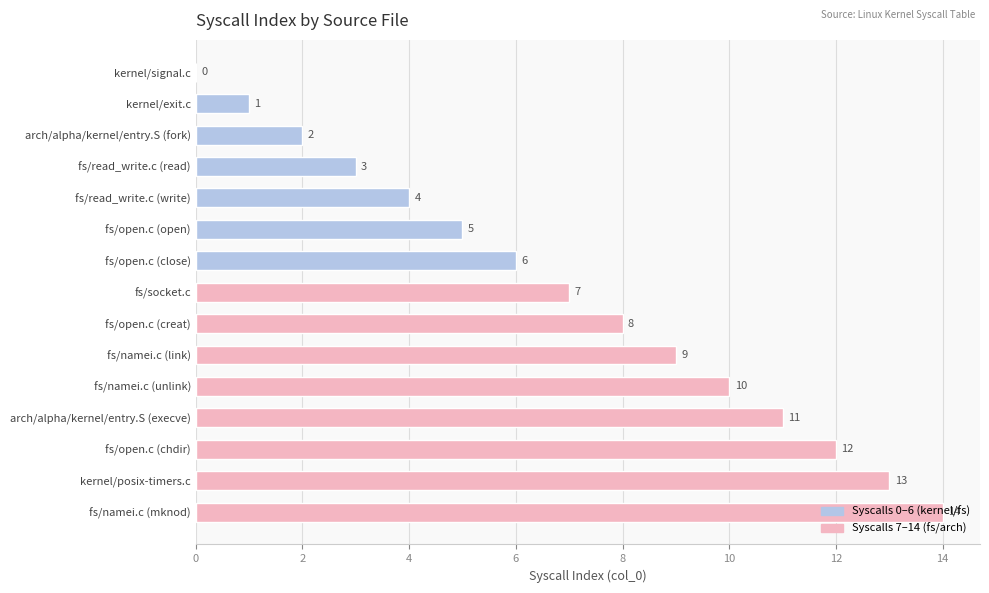

What is the sum of all values?

105